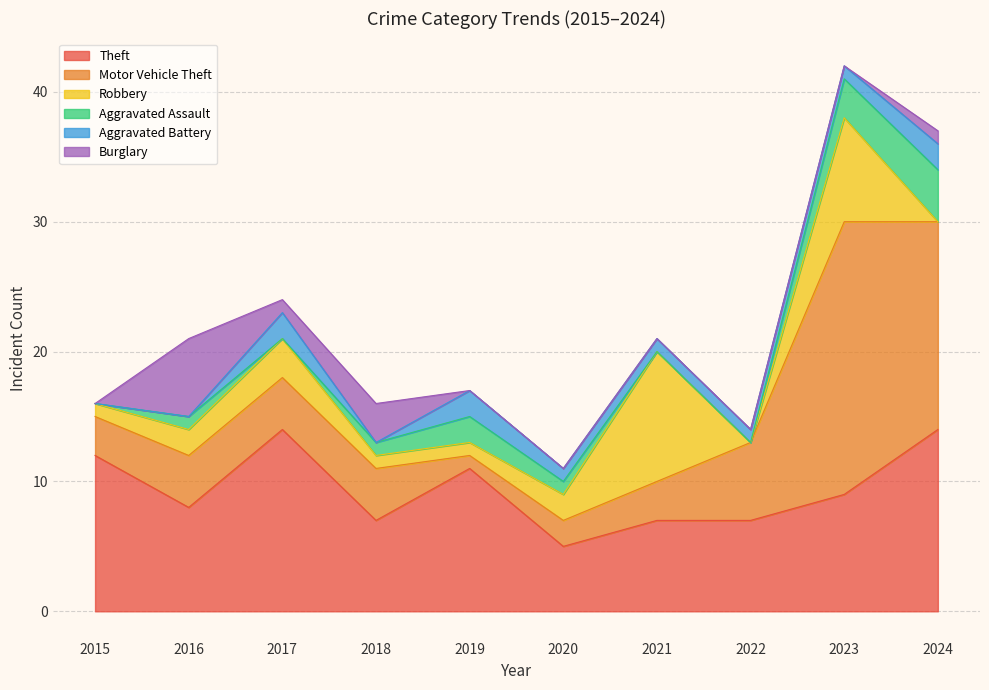

Is it true that Burglary equals 4 at 2021?

False